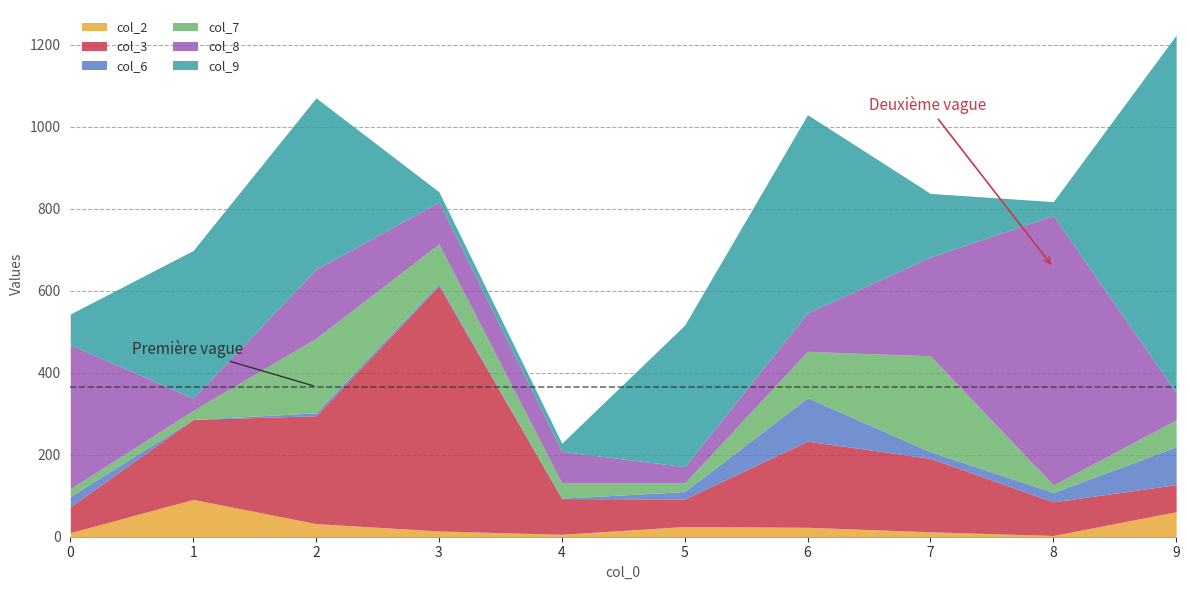

Does the chart have visible grid lines?

Yes